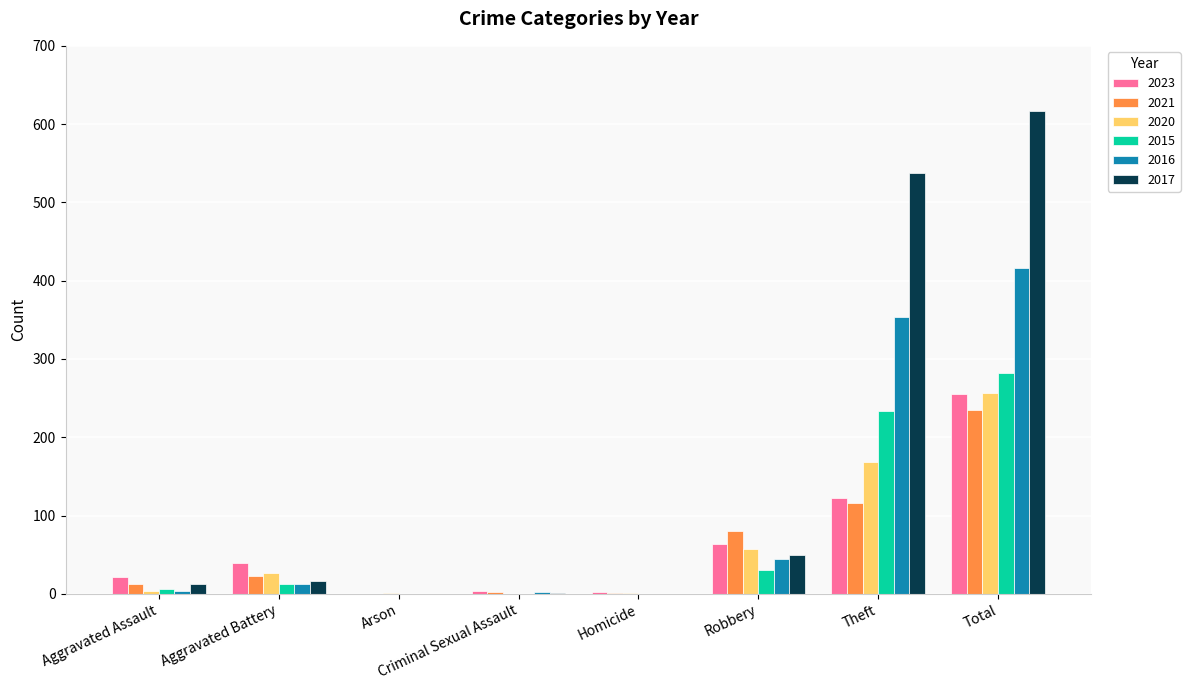

Which category has the highest value in the 2020 series?

Total